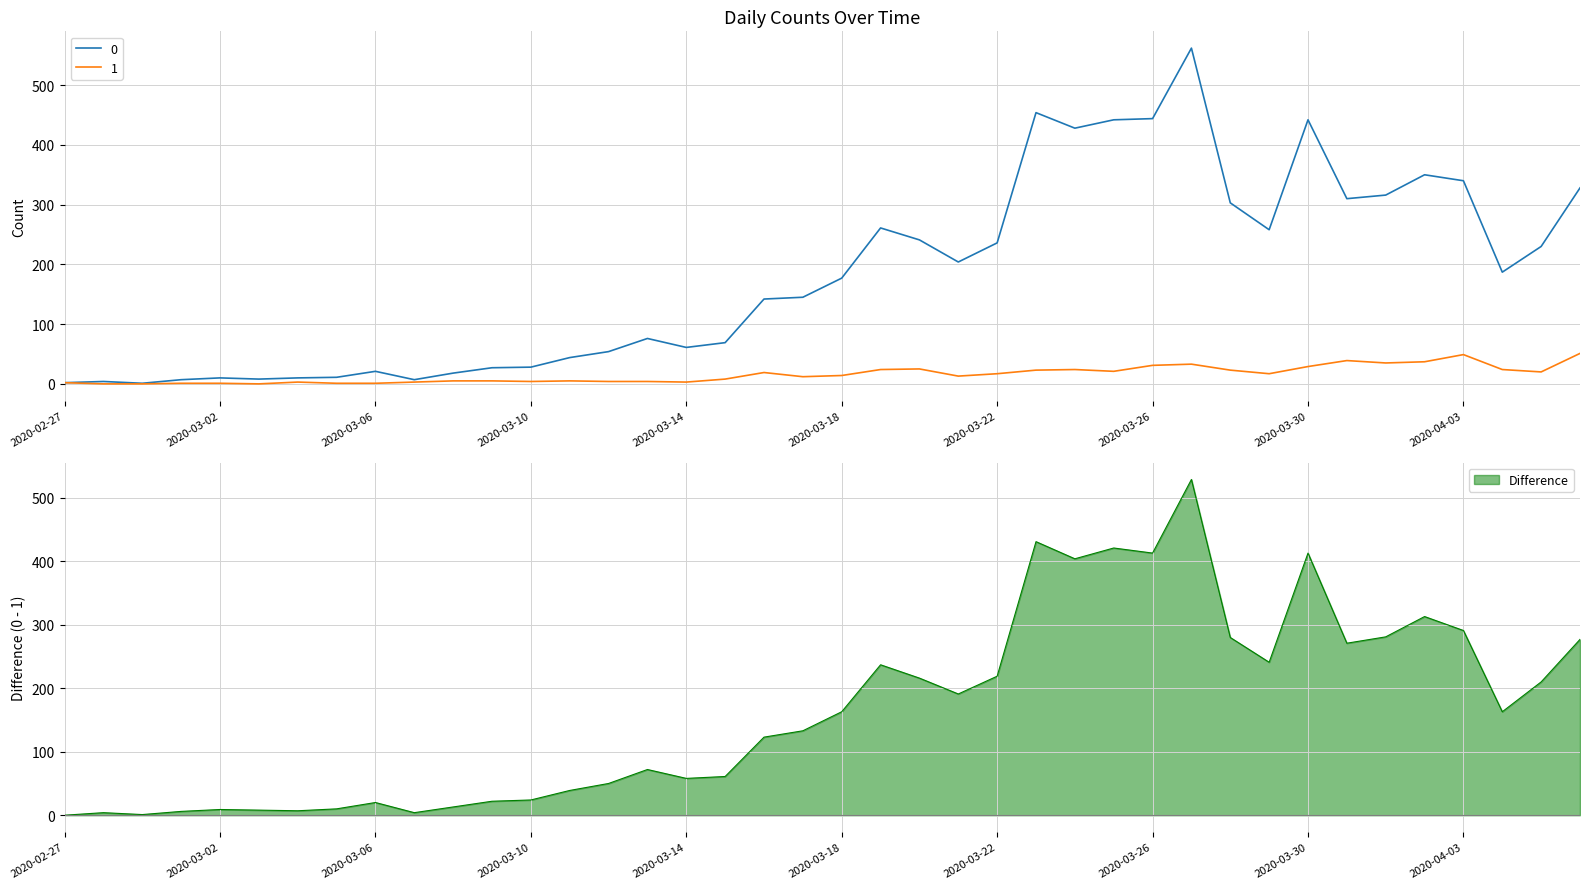

List the series in order of their peak value, lowest first.

1, 0